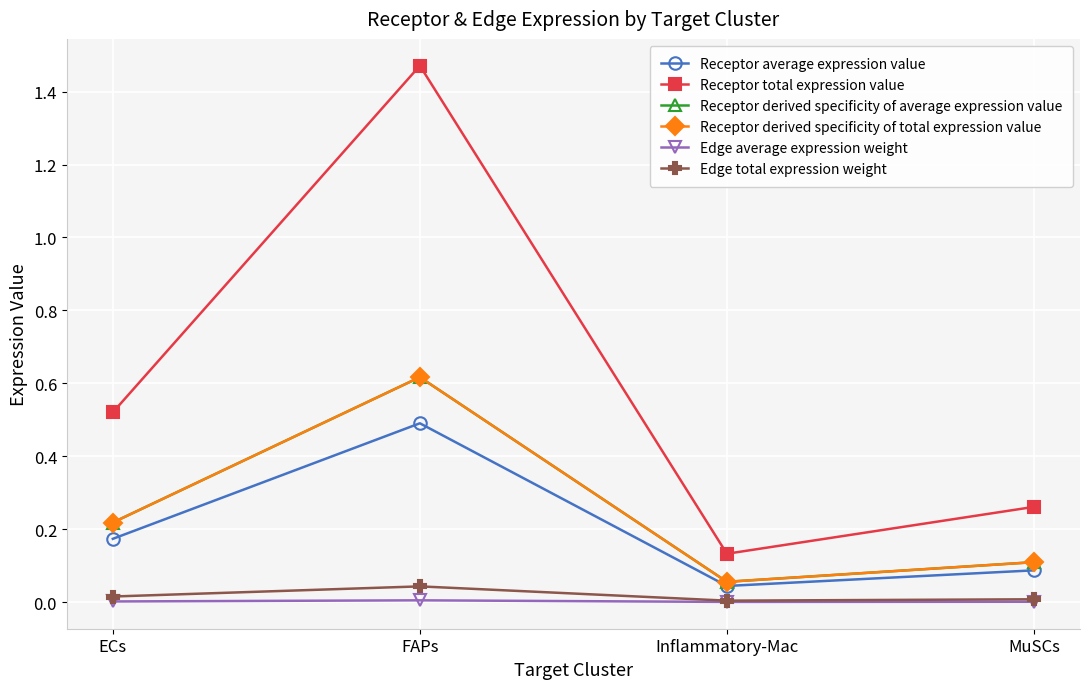

Where is Receptor total expression value nearest to the value 0?

Inflammatory-Mac